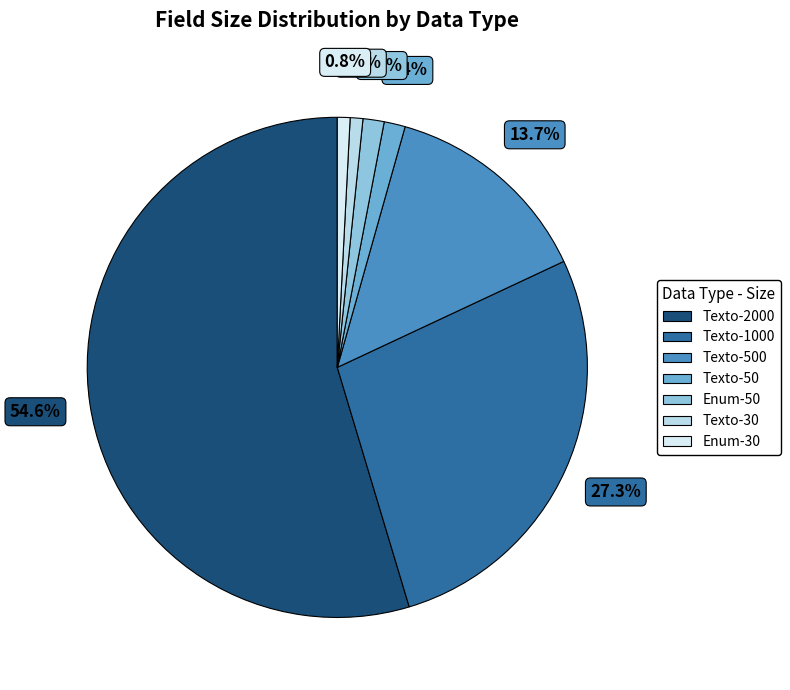

Is there a majority slice in this chart?

Yes